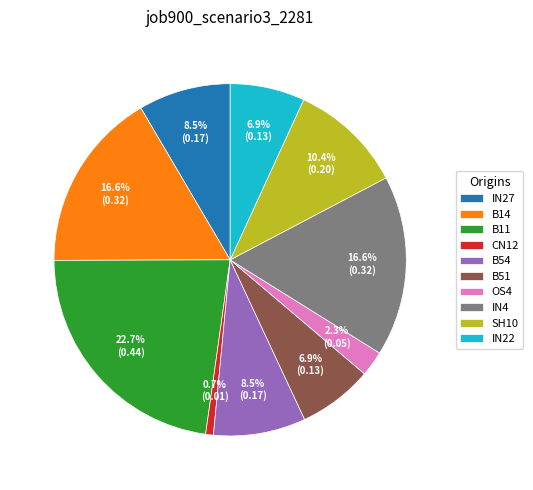

What percentage is NOT represented by B54?

91.5%